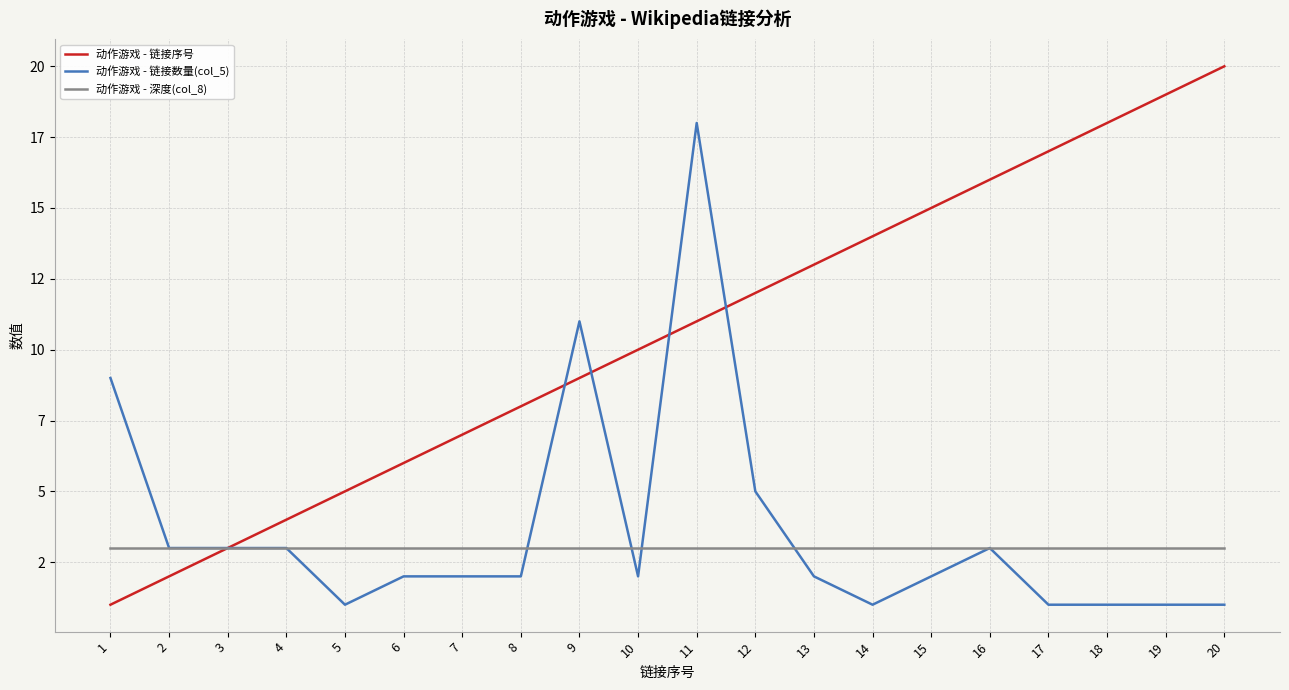

What value does the 动作游戏 - 深度(col_8) series have at 14?

3